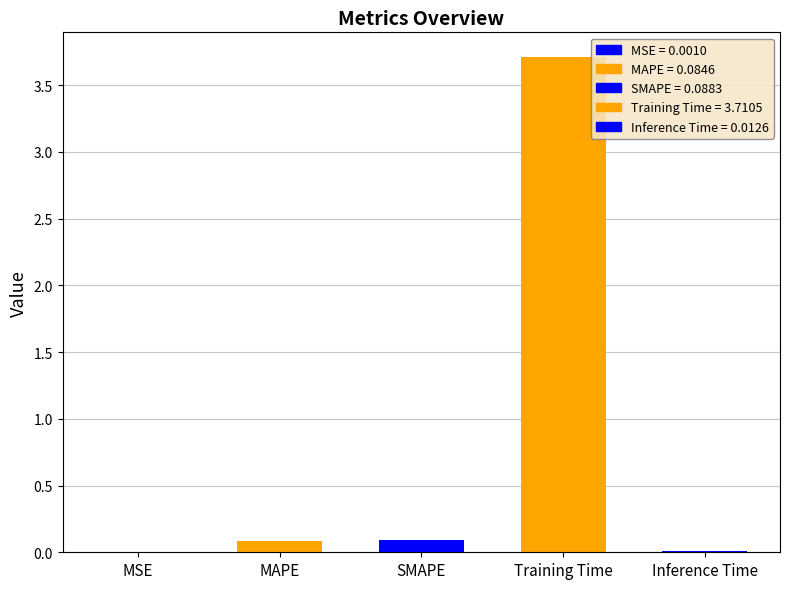

The value at Inference Time is 0.0. True or false?

True